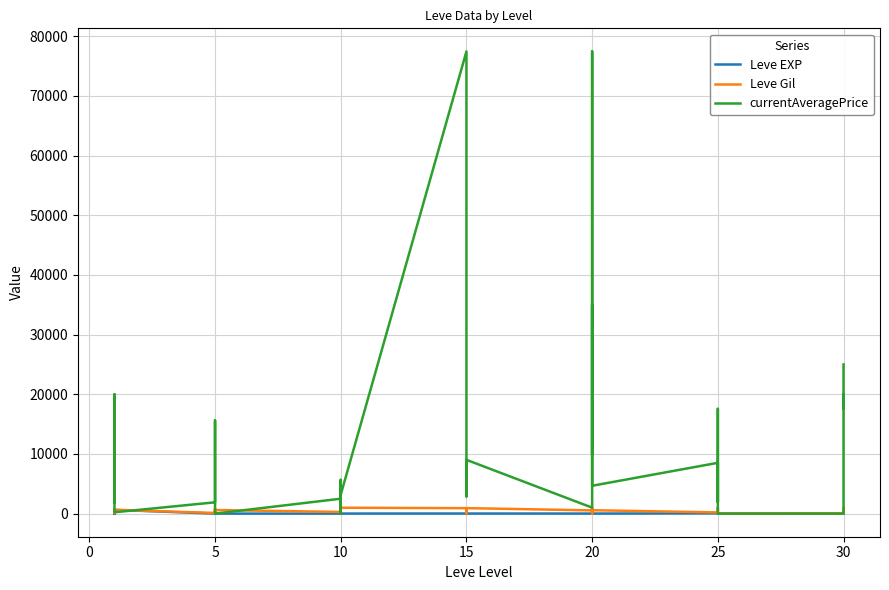

Reading left to right, transcribe all the data shown in this chart.

Leve EXP: 1	1	630	1	1	630	4	6	2	5	2	3	4	7	3	9	13	9	18	13	7	24	18	14	9	16	28	17	12	8	47	36	8	39	36	12	31	64	31	62
Leve Gil: 330	690	112	160	690	630	110	840	790	220	490	600	280	880	780	430	90	990	910	40	170	790	910	920	540	800	10	120	960	570	200	390	660	990	390	0	70	910	330	560
currentAveragePrice: 1820	3763	20000	1893	2219	226	1894	15611	1997	1821	1604	0	2499	1837	5658	0	0	3168	77456	20000	2878	5350	3168	9012	1000	5350	35000	9898	77456	4668	8512	6479	4668	1930	17560	0	0	20000	17560	24999